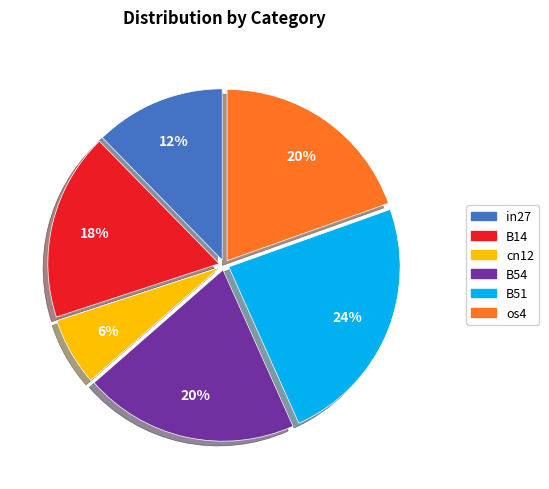

How many segments does this pie chart have?

6